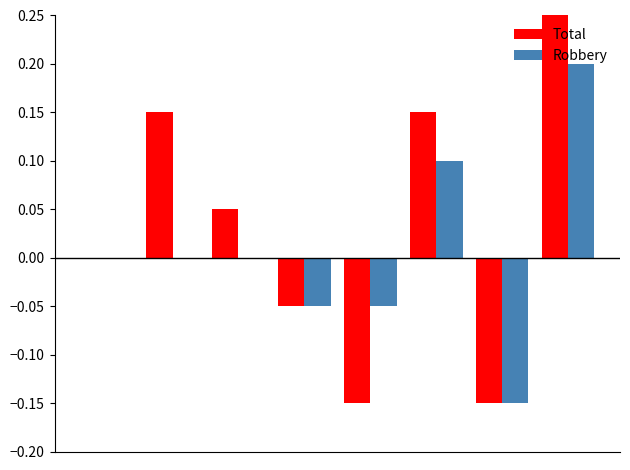

Are the bars grouped side by side (vs. stacked)?

Yes